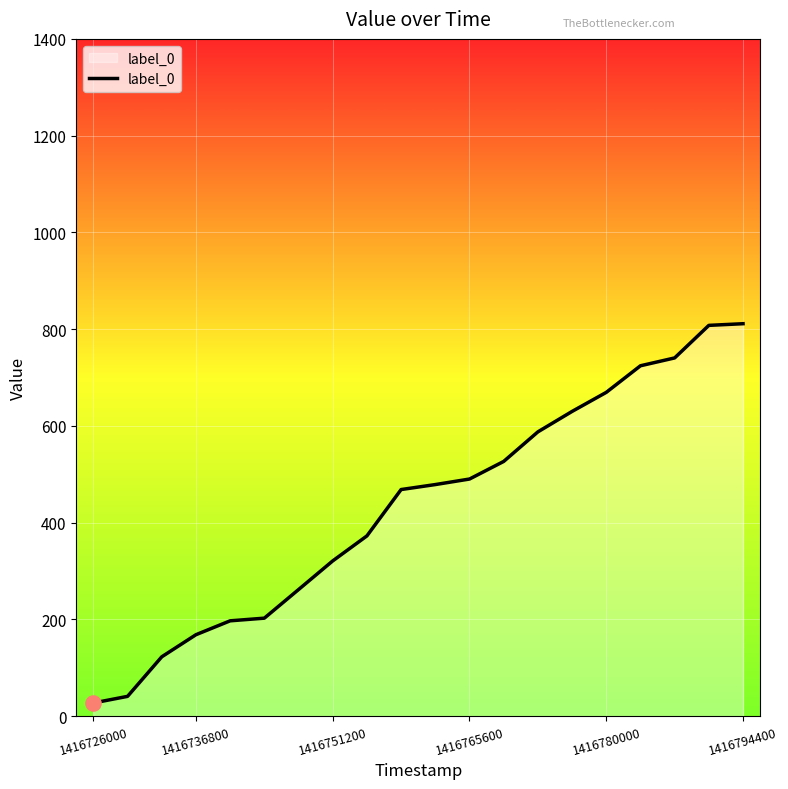

What is the maximum value shown in the chart?

811.2